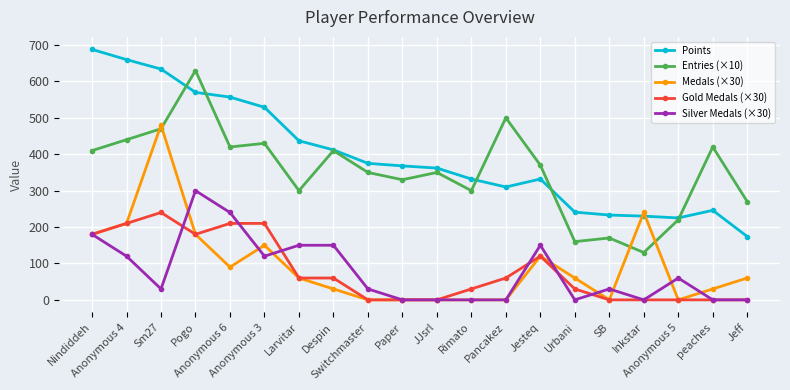

At which label is Gold Medals (×30) closest to 120?

Jesteq